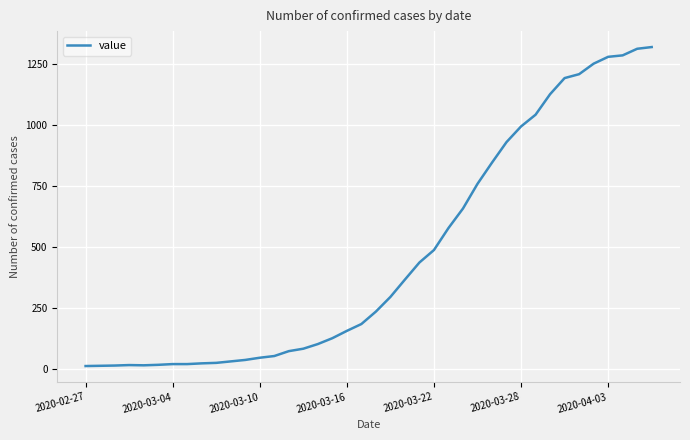

What is the maximum value shown in the chart?

1319